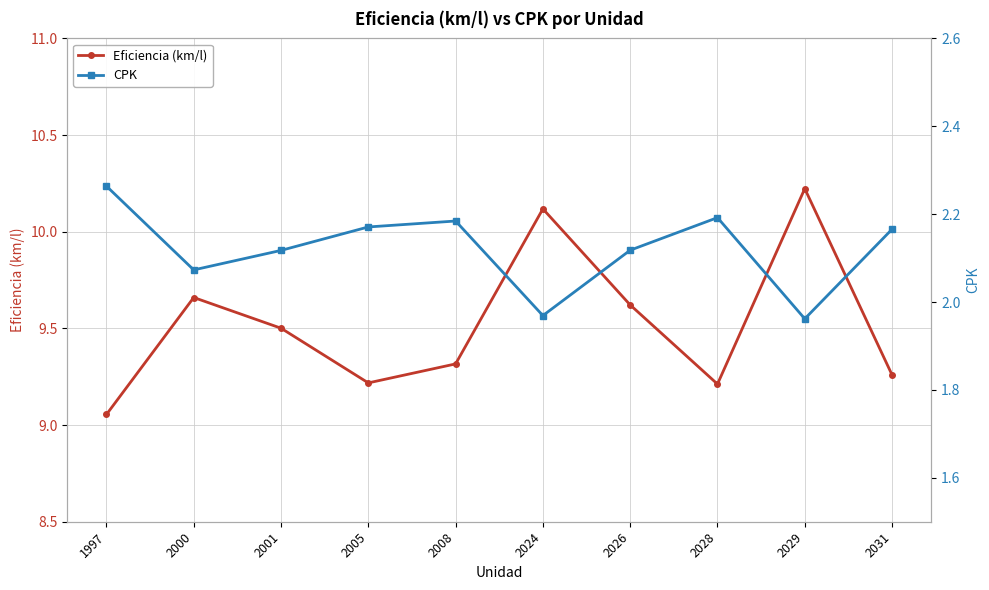

What is the value of the CPK point at the 10th from the left?

2.2